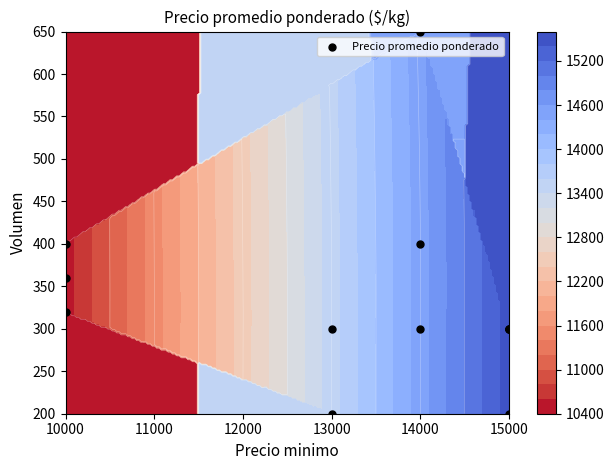

What is the greatest value displayed?

650